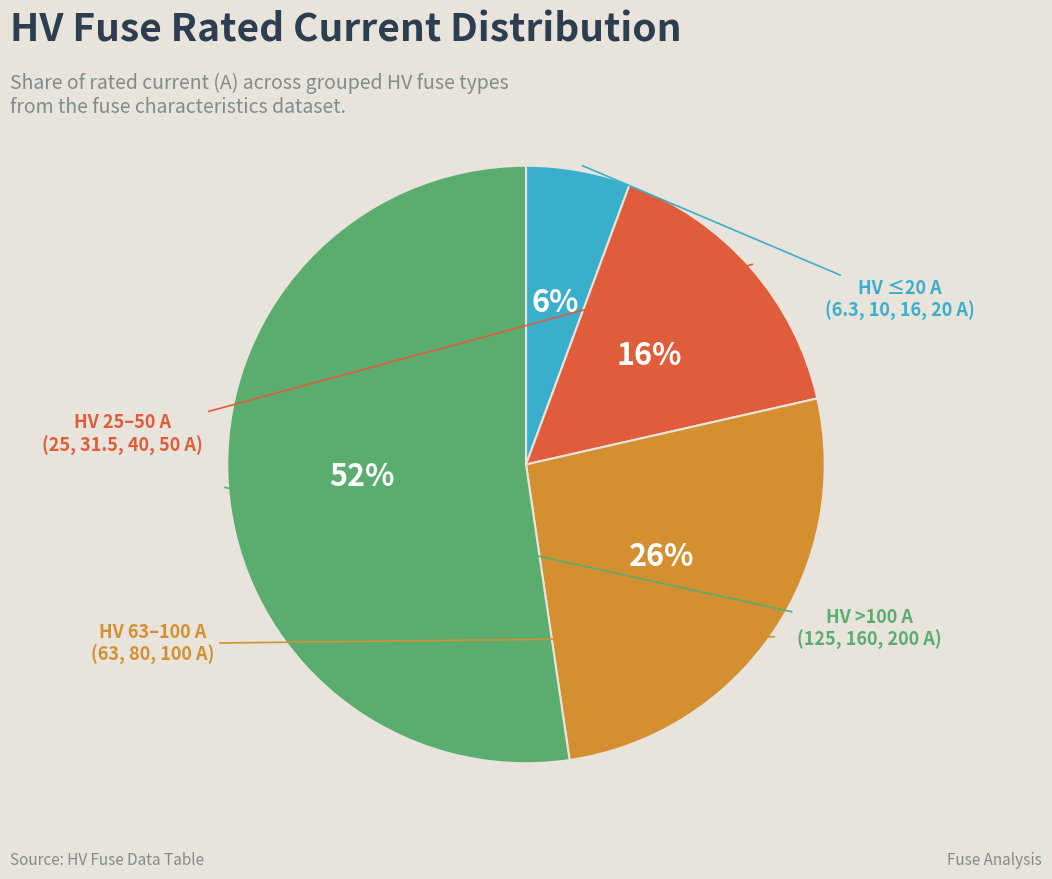

How many slices are in this pie chart?

4